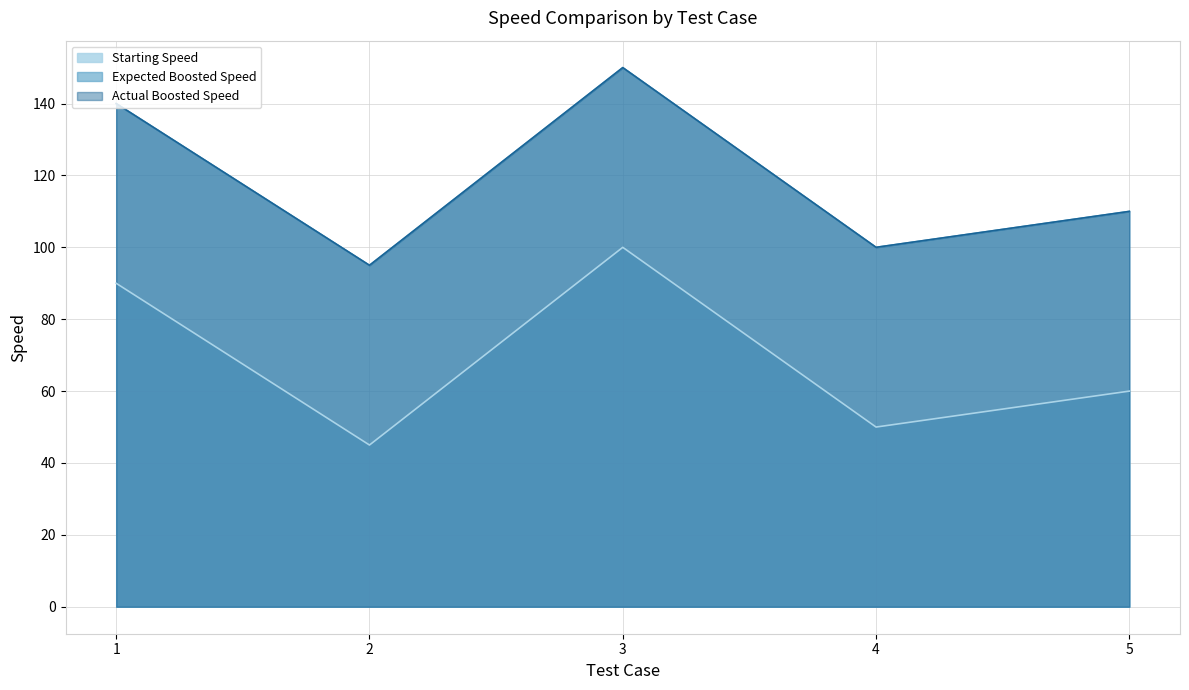

What is the difference between the highest and lowest values at 5?

50